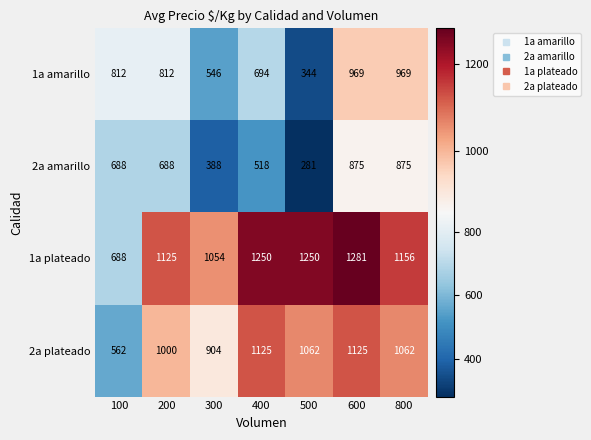

Rank the series at 800 from highest to lowest value.

1a plateado, 2a plateado, 1a amarillo, 2a amarillo